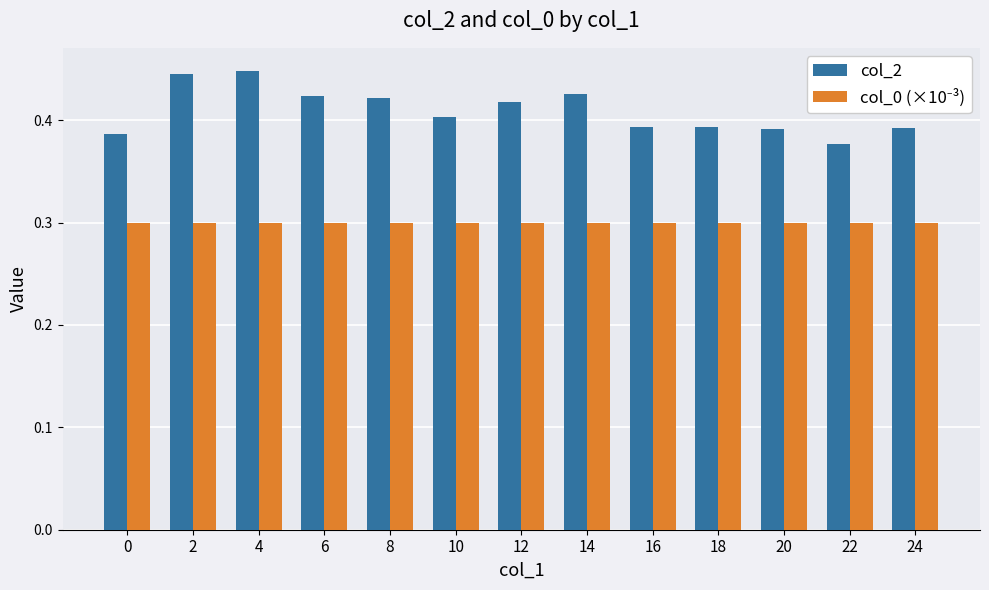

The value of col_2 at 4 is 0.6. True or false?

False